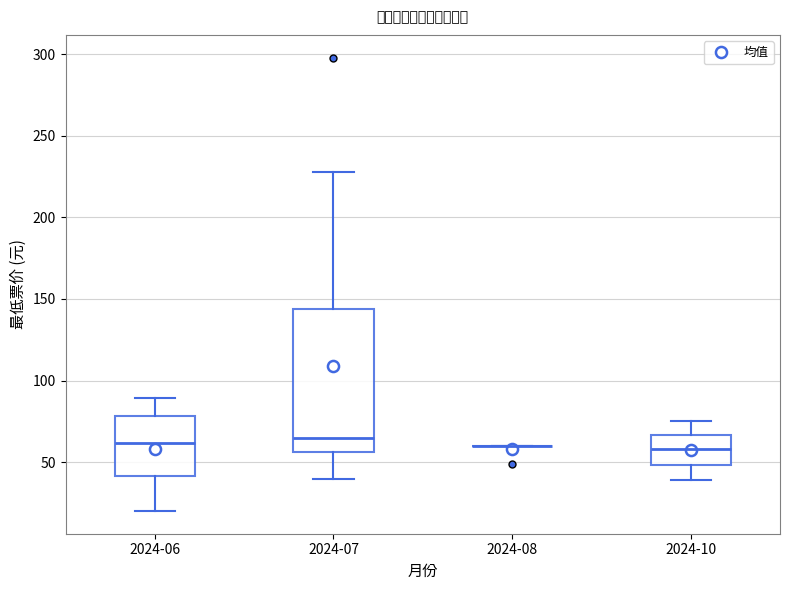

Reading left to right, read every box against the y-axis: the position of its median line, the range the box covers, and the ends of its whiskers. The values are not printed on the chart, so give them approximately, as read against the axis.

2024-06: median 60, box 40 to 80, whiskers 20 to 90
2024-07: median 65, box 55 to 145, whiskers 40 to 230
2024-08: box collapsed to a line at 60, whiskers 60 to 60
2024-10: median 60, box 50 to 65, whiskers 40 to 75